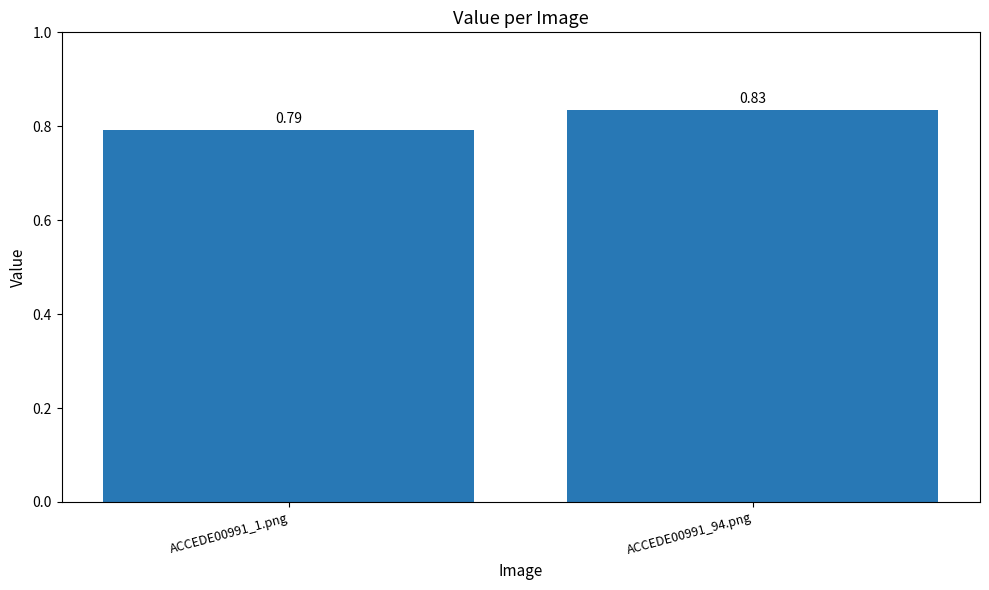

The chart shows a value of 0.5 at ACCEDE00991_1.png. True or false?

False